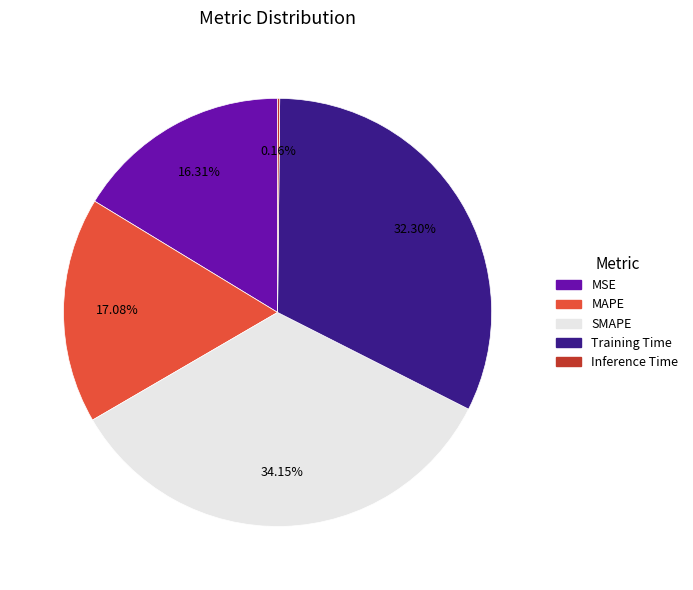

What is the largest slice in the pie chart?

SMAPE